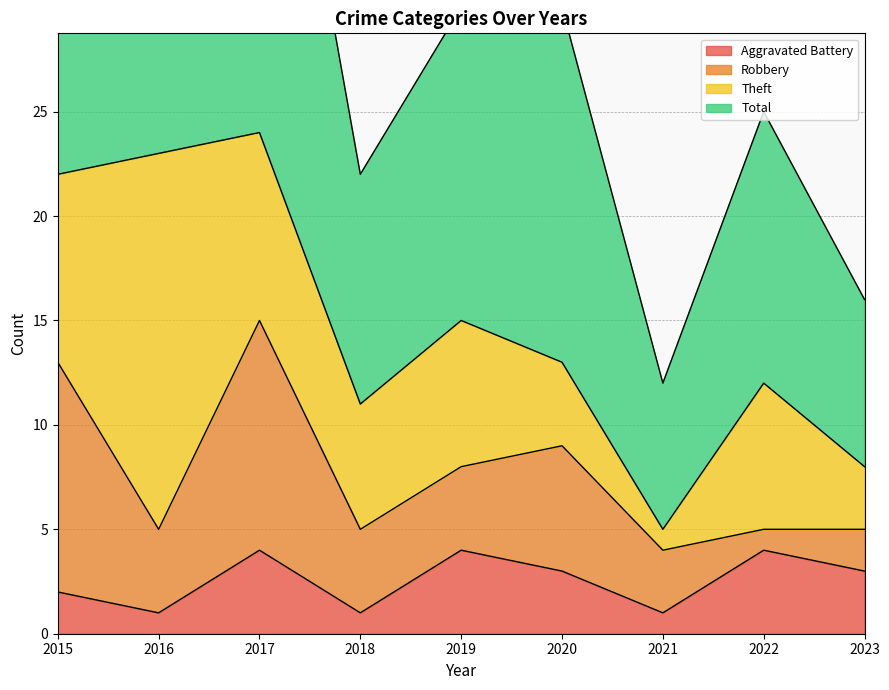

What is the spread (max minus min) of values at 2022?

21